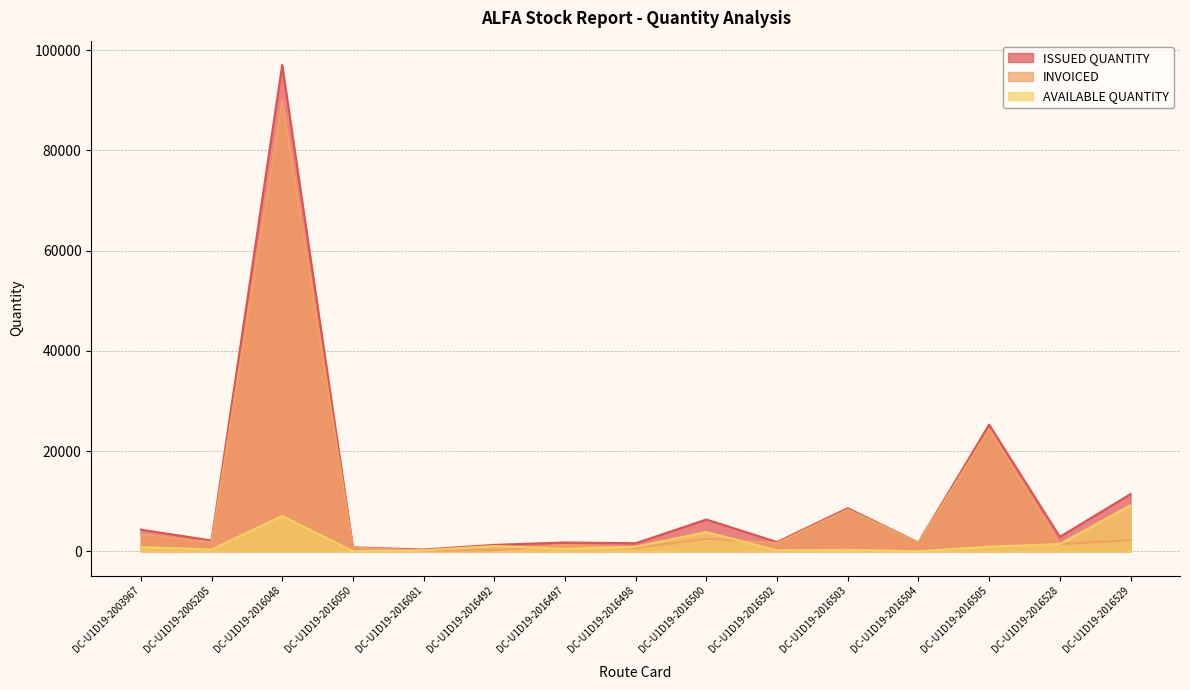

Read the ISSUED QUANTITY value at DC-U1D19-2016500.

6339